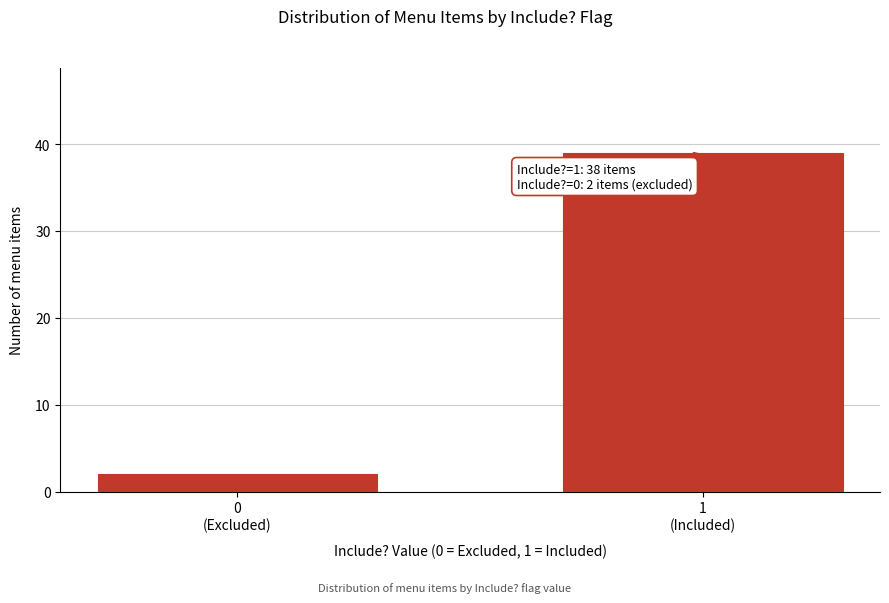

Reading right to left, what are all the values shown in this chart?

39	2